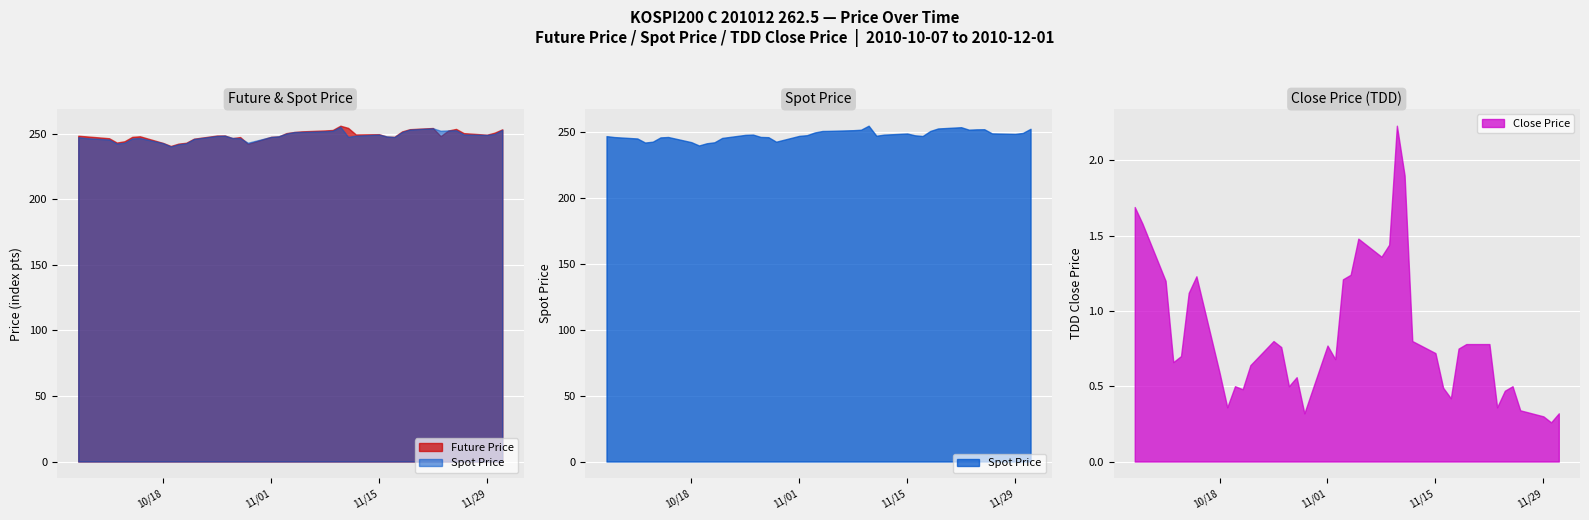

What is the approximate value of Future Price at 2010-10-07?

248.3